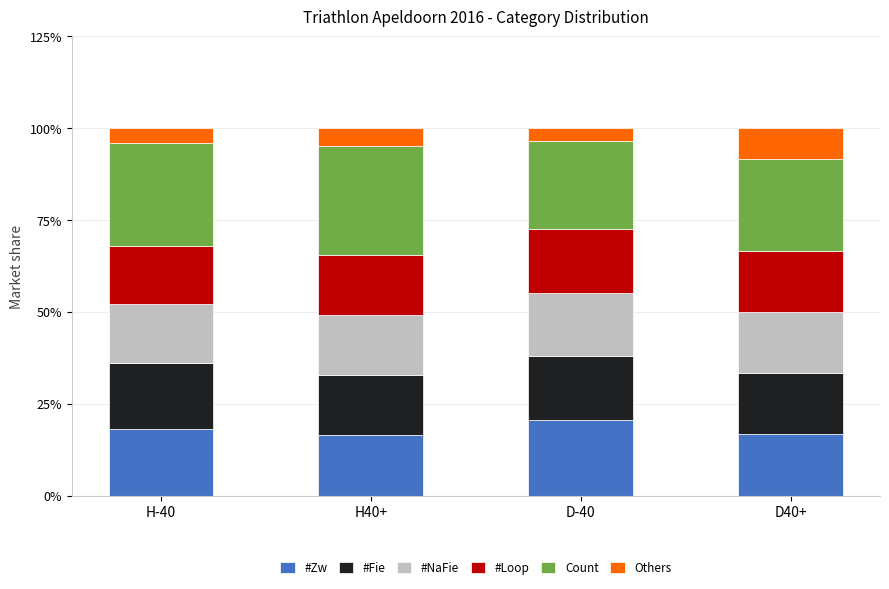

What is the maximum value for #Zw?

20.7